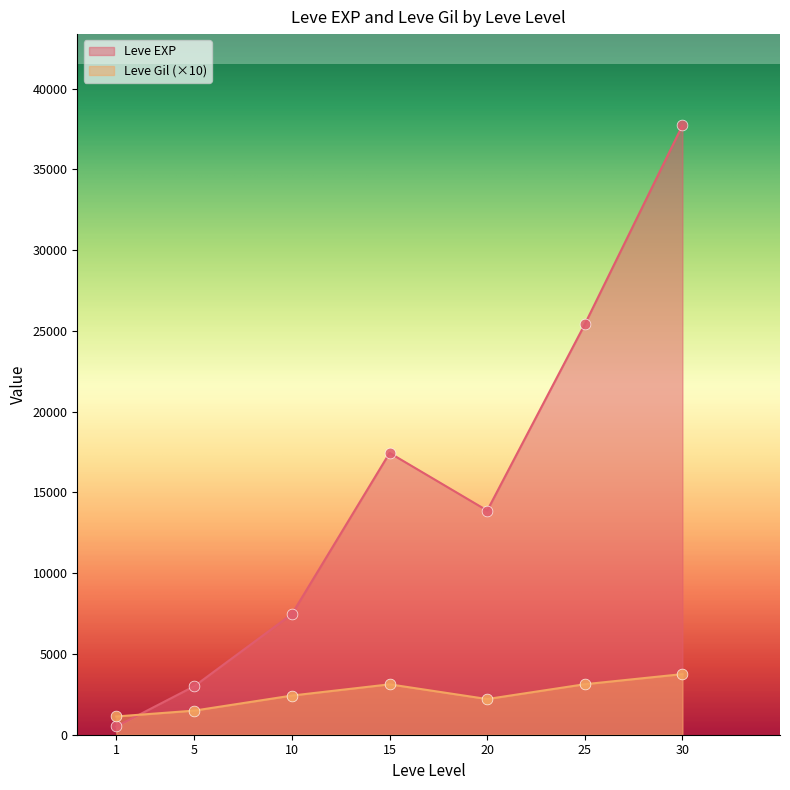

Which series reaches the maximum Y coordinate?

Leve EXP